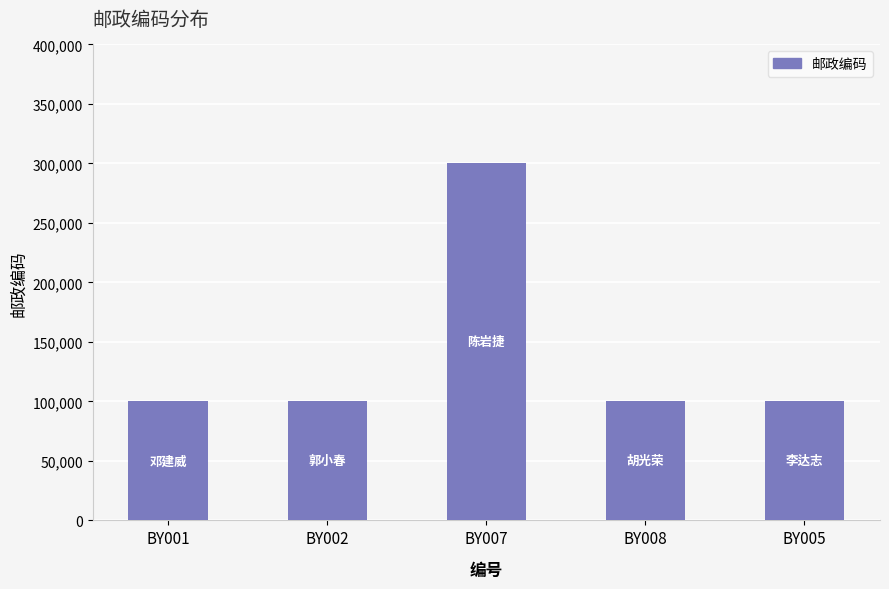

What is the ratio of the value at BY007 to the value at BY005?

3.0